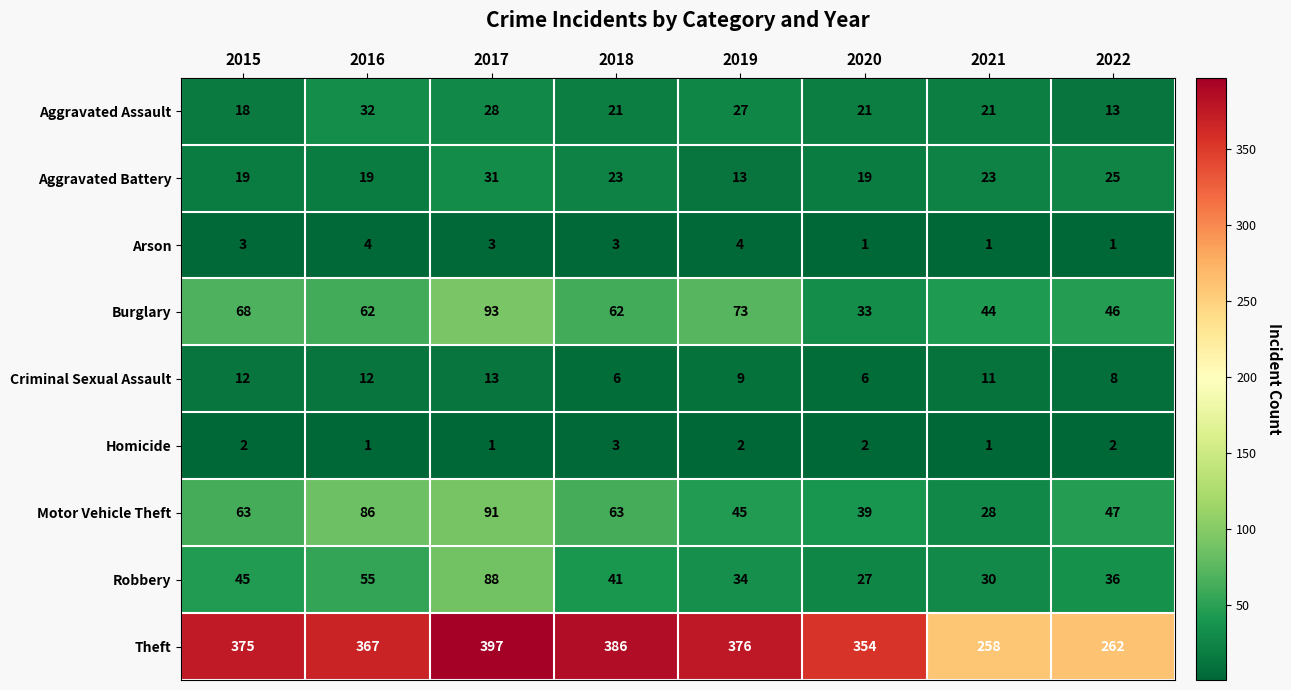

True or false: Motor Vehicle Theft has a value of 142 at 2016.

False